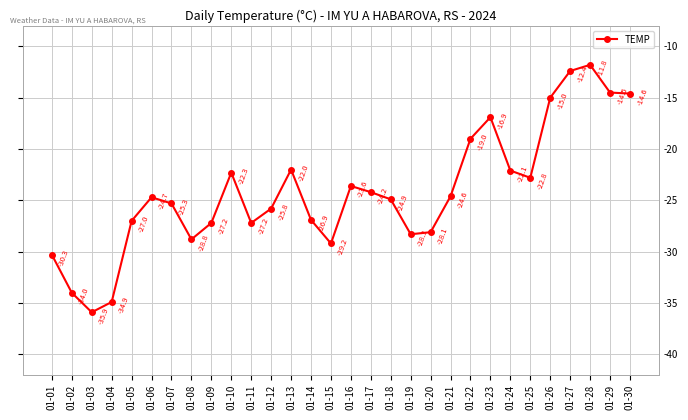

What value does the data have at 01-07?

-25.3